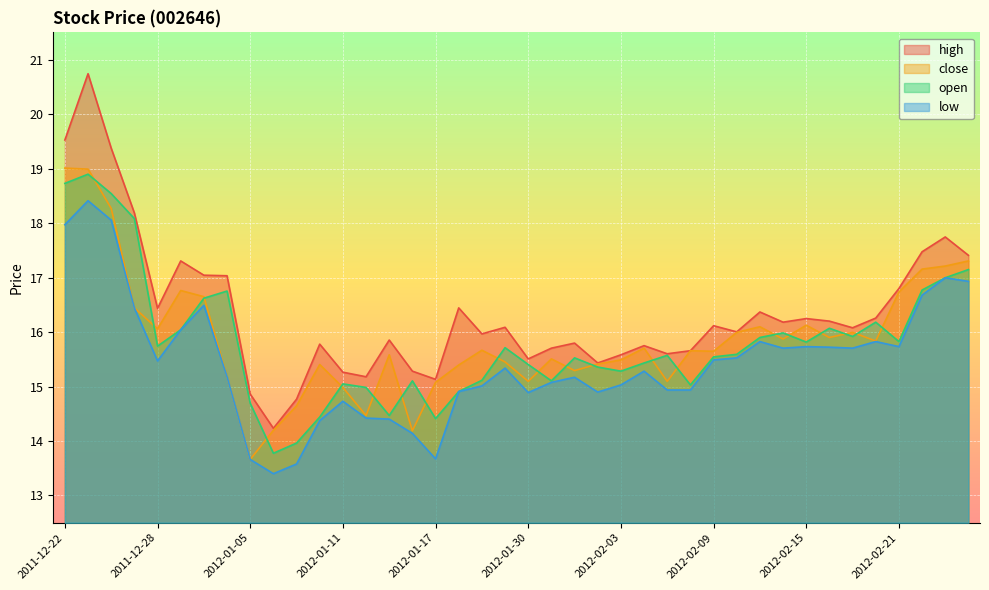

What is the average value of the open series?

15.8